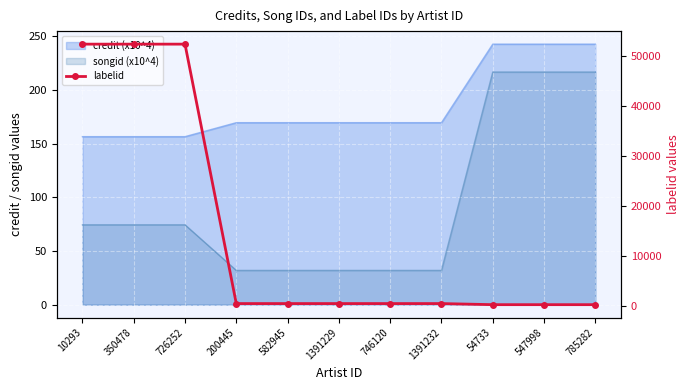

Rank the categories by value from highest to lowest.

10293, 350478, 726252, 200445, 582945, 1391229, 746120, 1391232, 54733, 547998, 785282